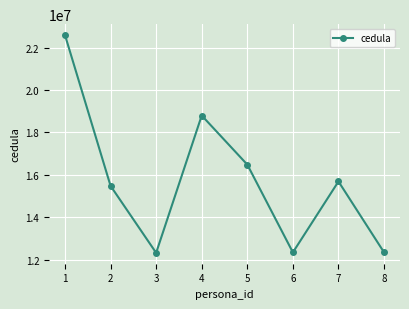

What is the average value?

15756033